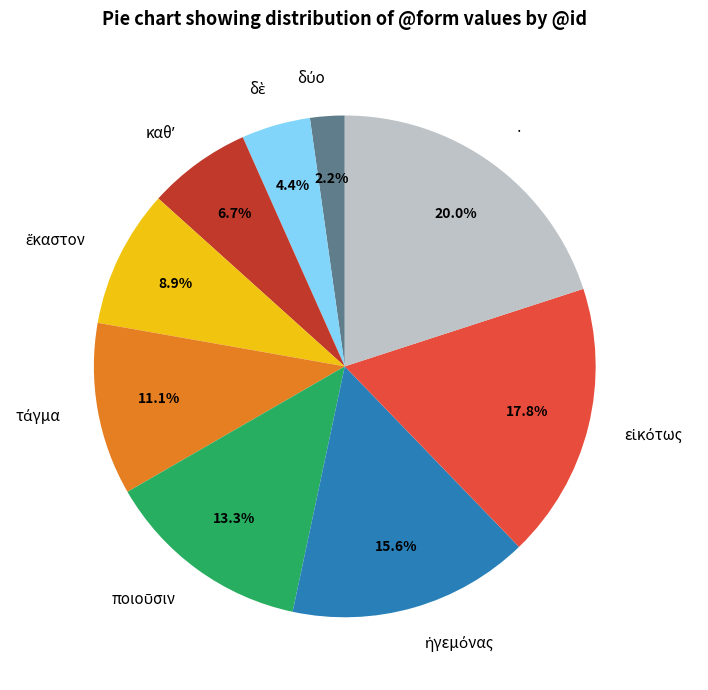

Which category has the biggest portion of the pie?

·